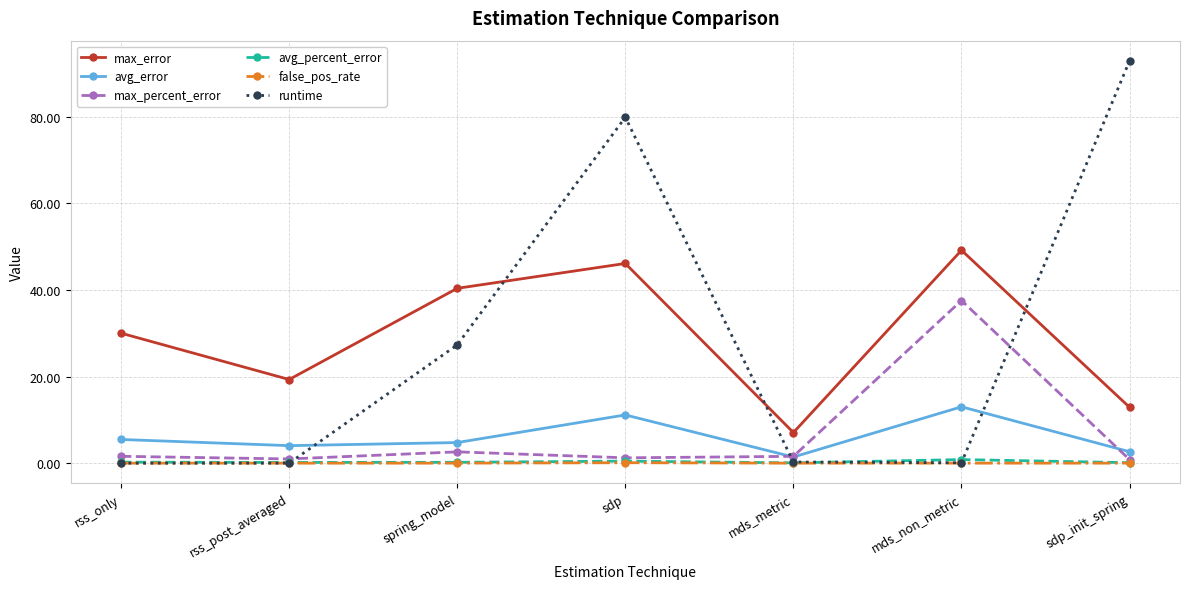

What is the sum of the runtime values at rss_only and mds_metric?

0.3